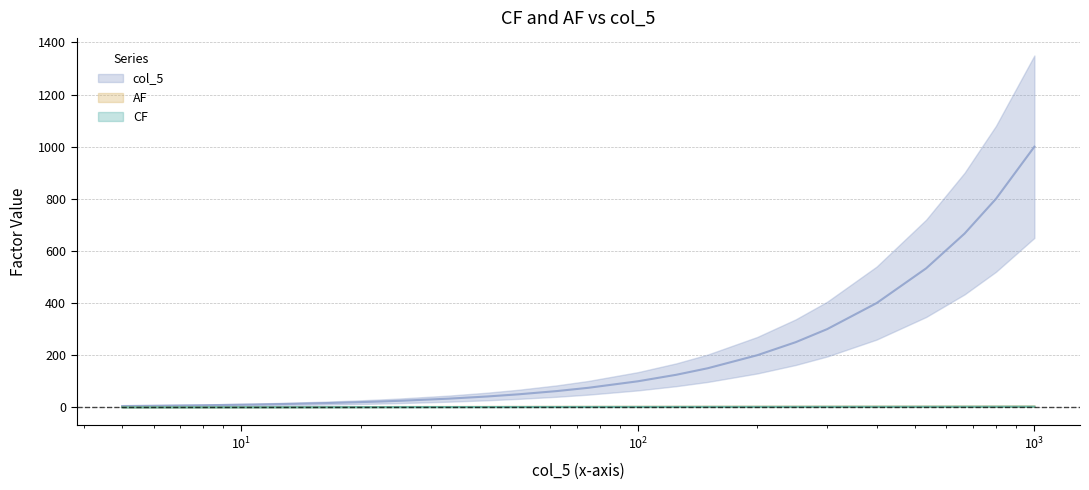

At which category does the chart reach its minimum across all series?

5.0